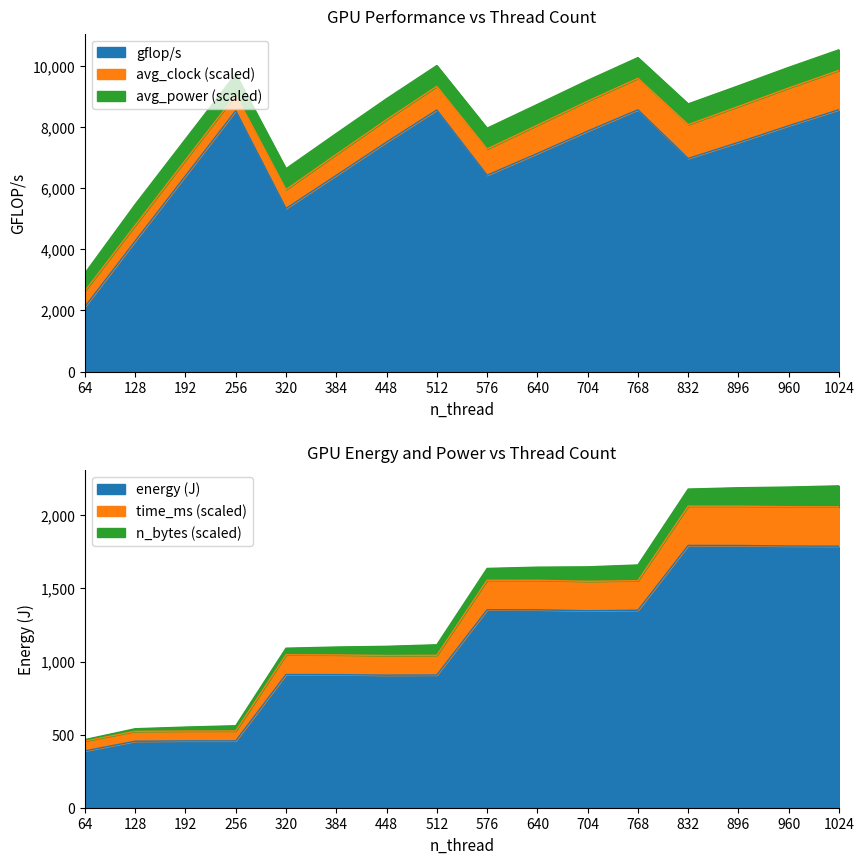

List the labels in order of energy value, largest first.

832, 896, 960, 1024, 576, 640, 768, 704, 320, 384, 512, 448, 256, 192, 128, 64